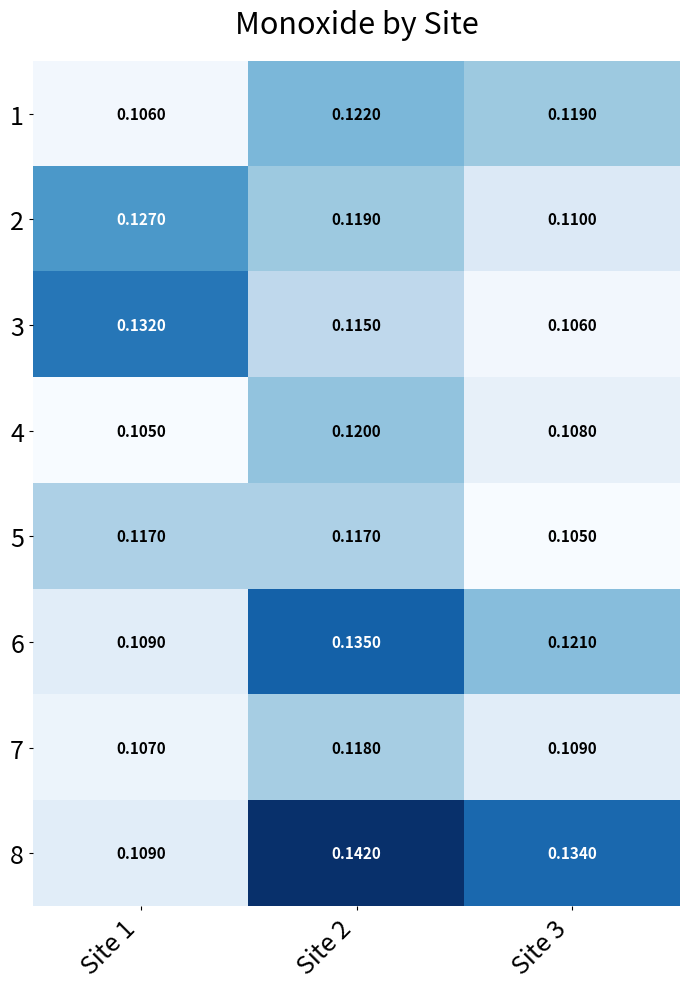

Is the value of 2 at Site 1 greater than the value of 4 at Site 2?

Yes